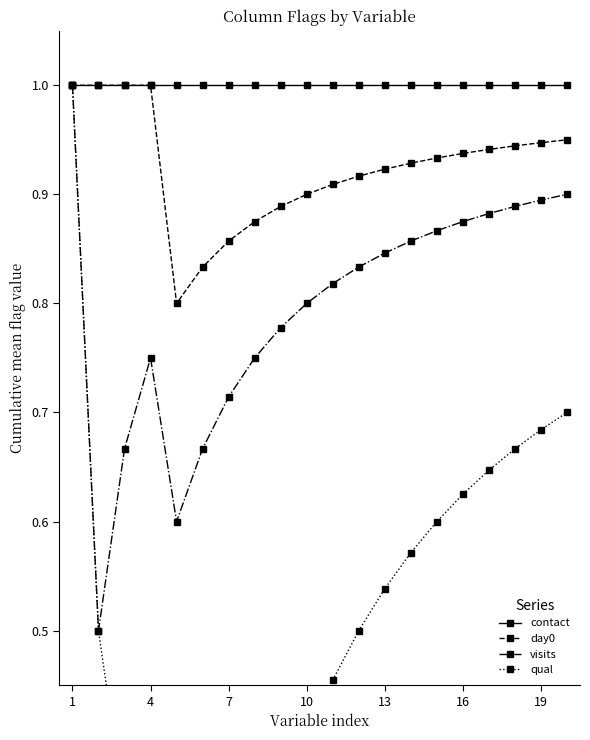

What is the highest value of the contact series?

1.0